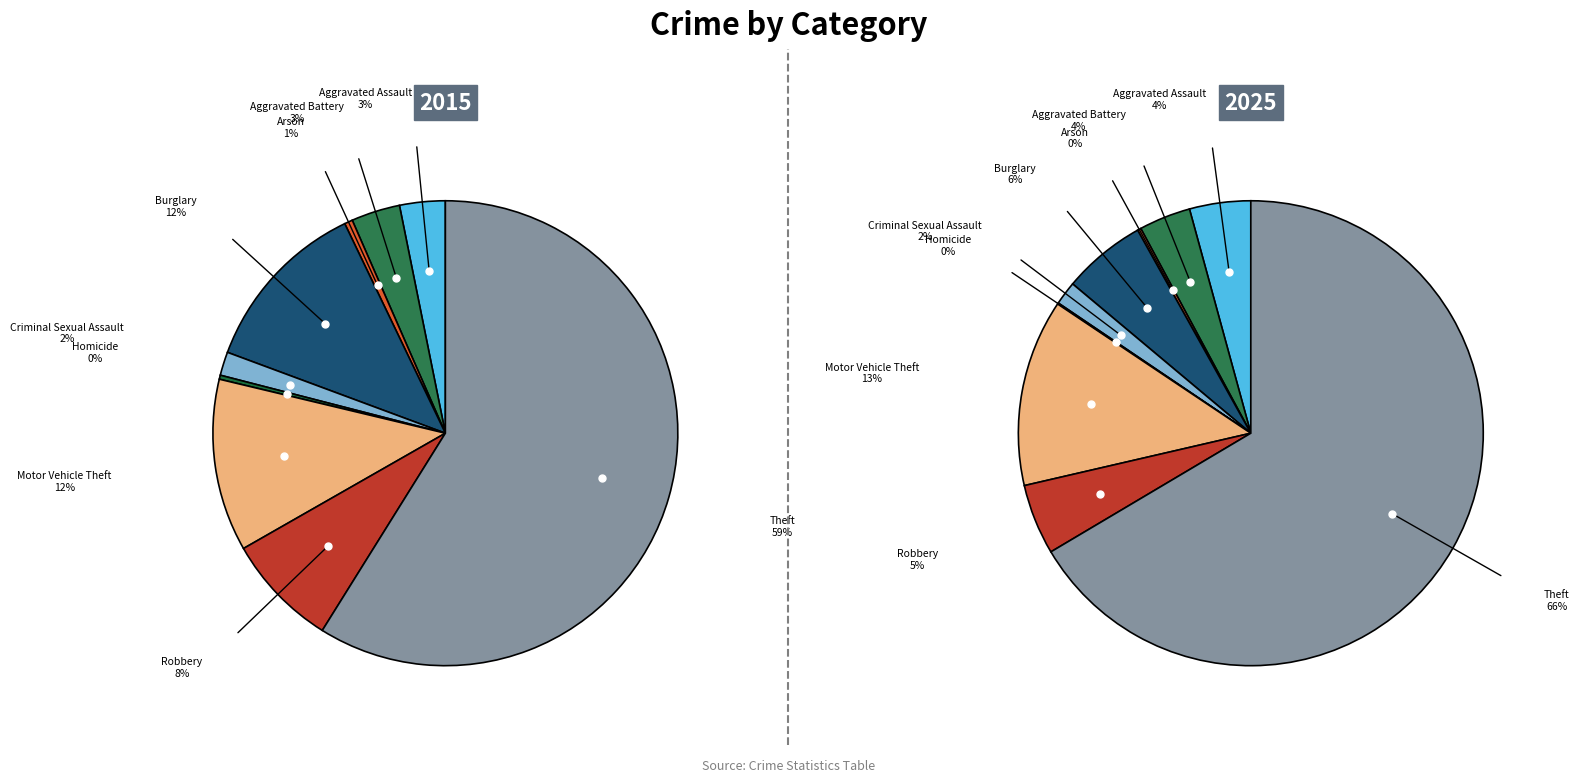

Is Criminal Sexual Assault the majority of the pie?

No